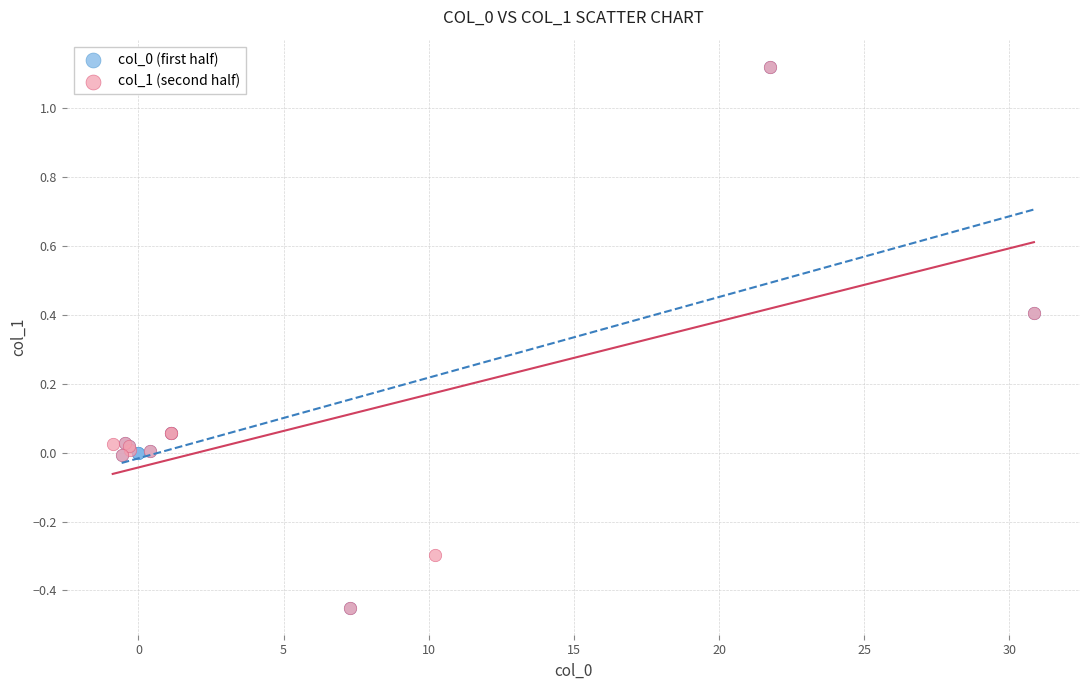

Which series has the largest Y range (max minus min)?

col_1 (second half)